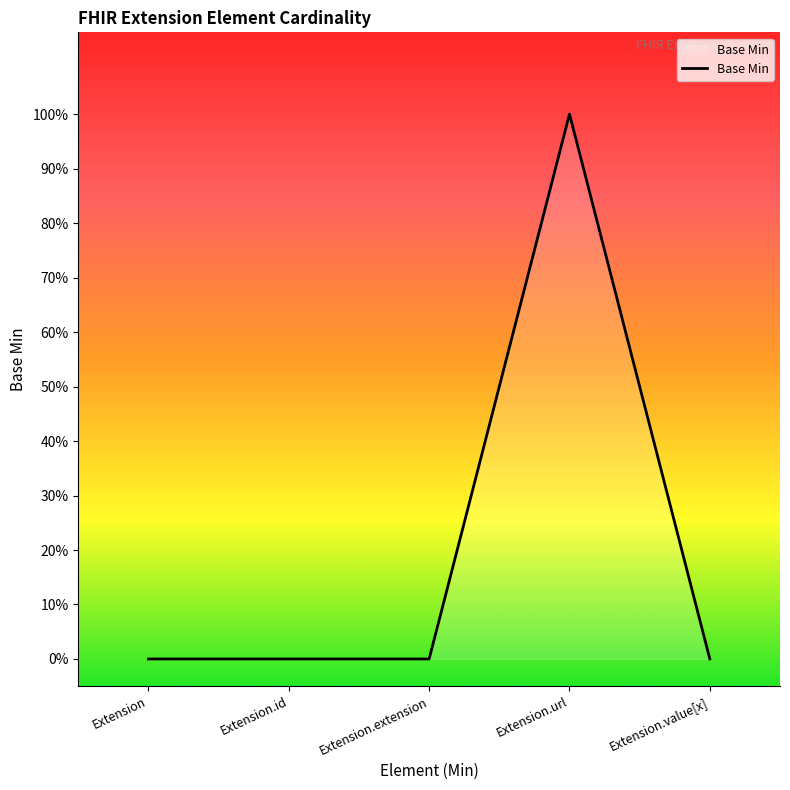

Is this an area chart (filled region under the line)?

Yes